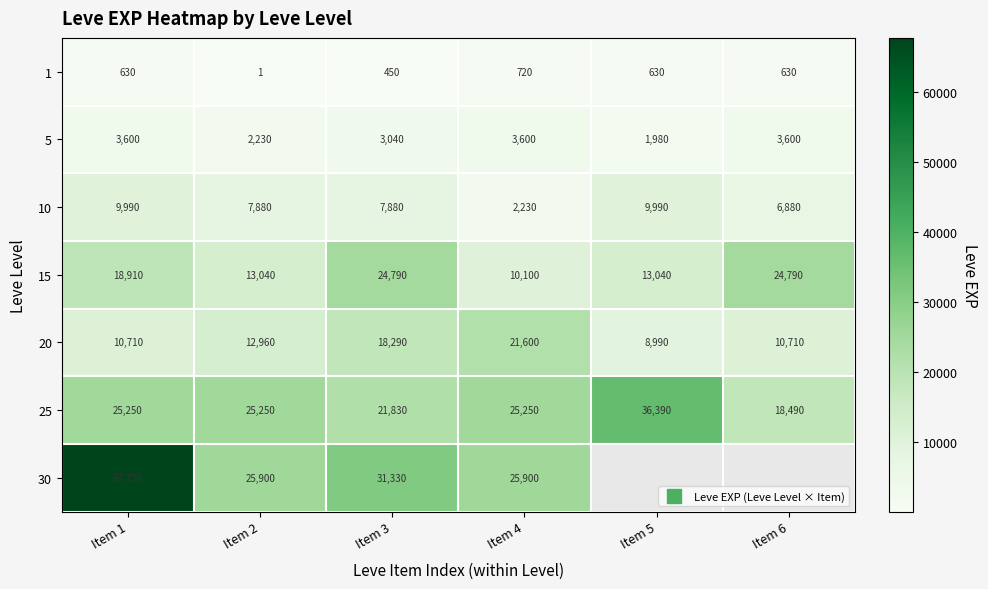

What is the sum of the 15 values at Item 1 and Item 5?

31950.0